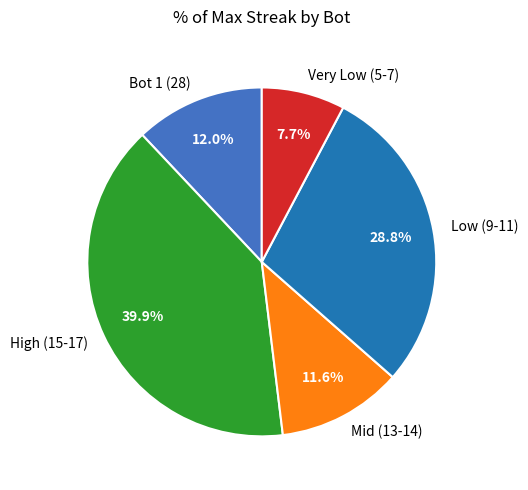

Does any single category account for the majority?

No